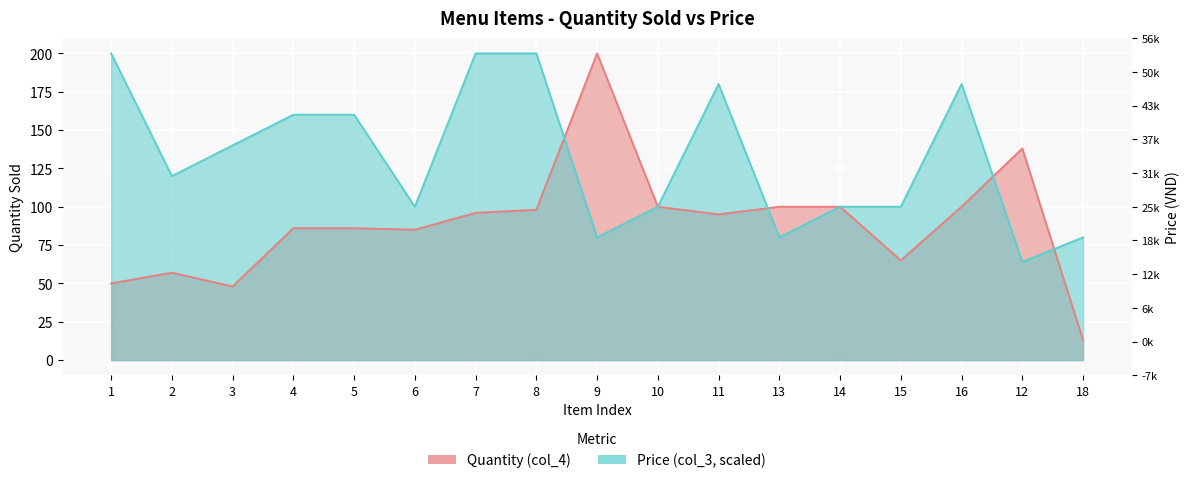

Between which two adjacent categories do Price (col_3) and Quantity (col_4) first intersect?

8 and 9